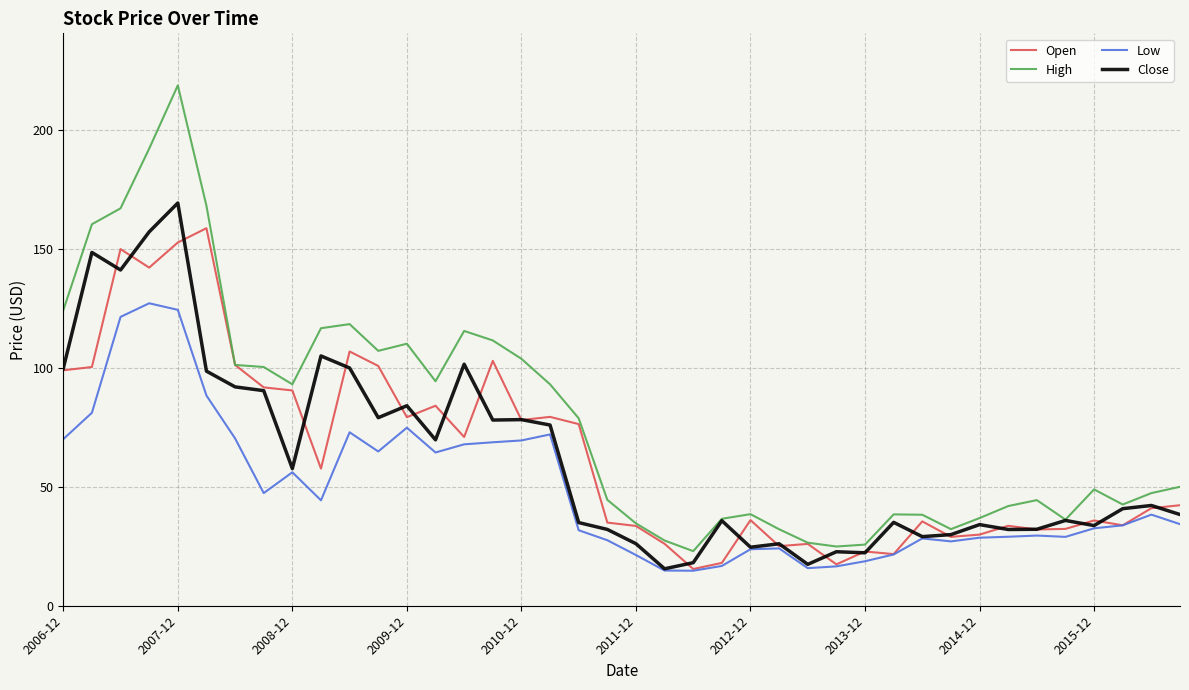

True or false: Low and High intersect in this chart.

False